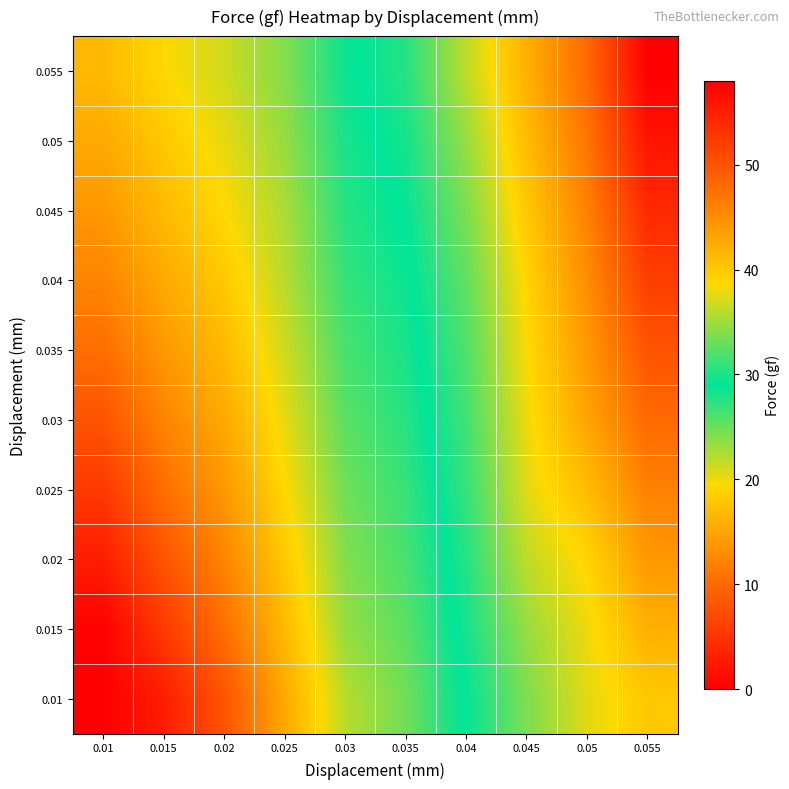

What is the total value across all series at 0.025?

203.2